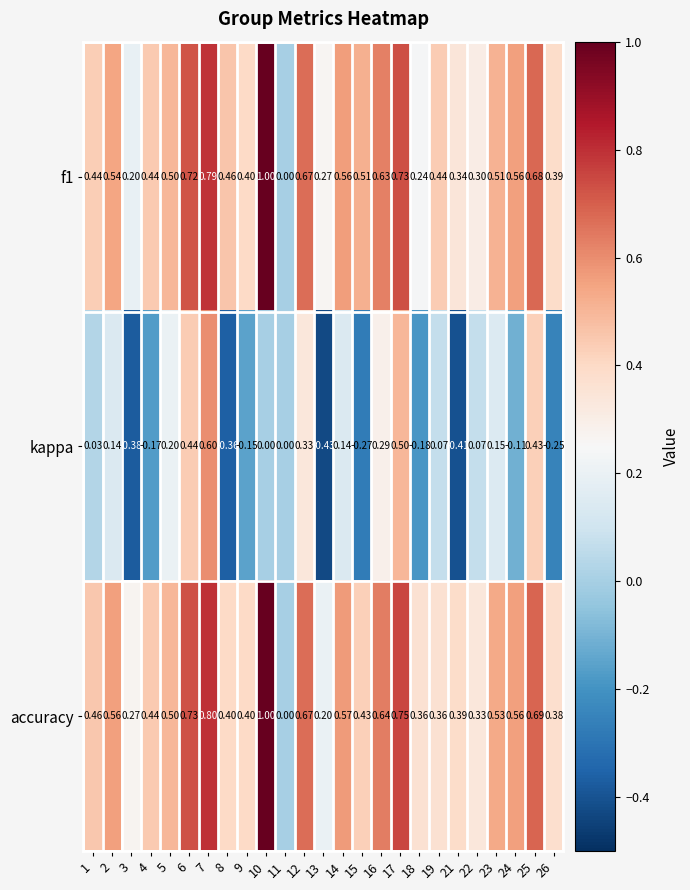

Which series has the largest range (max minus min)?

kappa